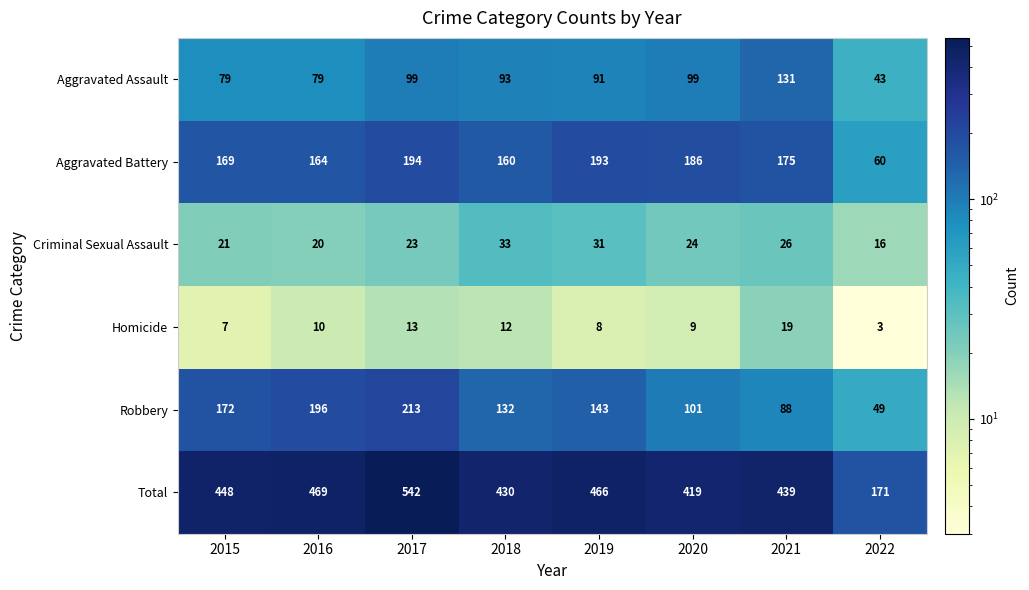

Where is Homicide nearest to the value 11?

2016